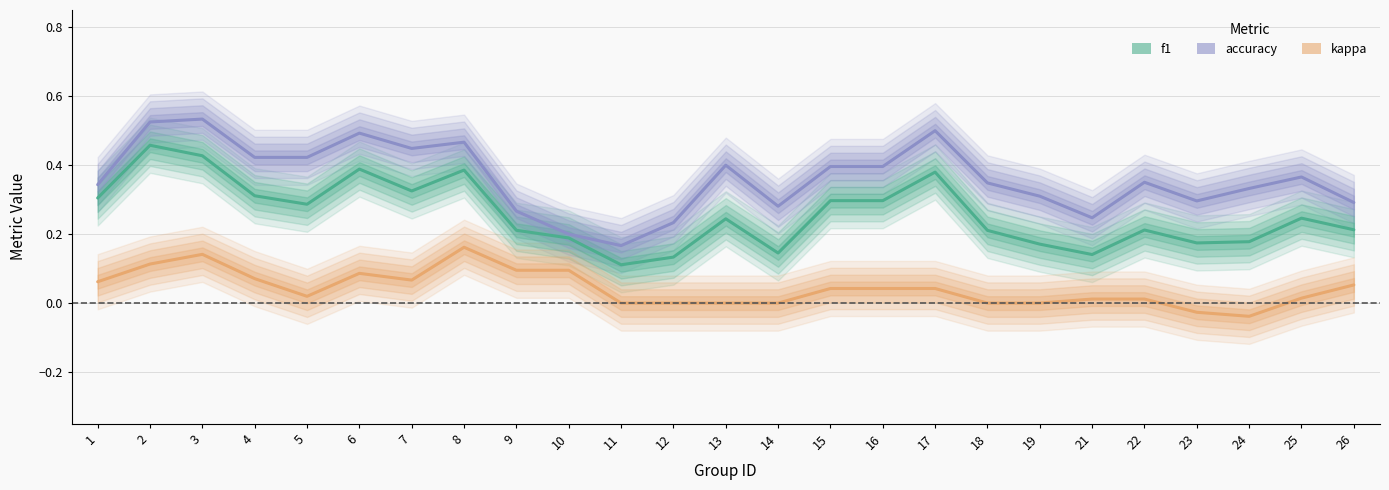

Reading left to right, what are all the values shown in this chart?

f1: 0.3	0.5	0.4	0.3	0.3	0.4	0.3	0.4	0.2	0.2	0.1	0.1	0.2	0.1	0.3	0.3	0.4	0.2	0.2	0.1	0.2	0.2	0.2	0.2	0.2
accuracy: 0.3	0.5	0.5	0.4	0.4	0.5	0.4	0.5	0.3	0.2	0.2	0.2	0.4	0.3	0.4	0.4	0.5	0.3	0.3	0.2	0.4	0.3	0.3	0.4	0.3
kappa: 0.1	0.1	0.1	0.1	0.0	0.1	0.1	0.2	0.1	0.1	0.0	0.0	0.0	0.0	0.0	0.0	0.0	0.0	0.0	0.0	0.0	-0.0	-0.0	0.0	0.1